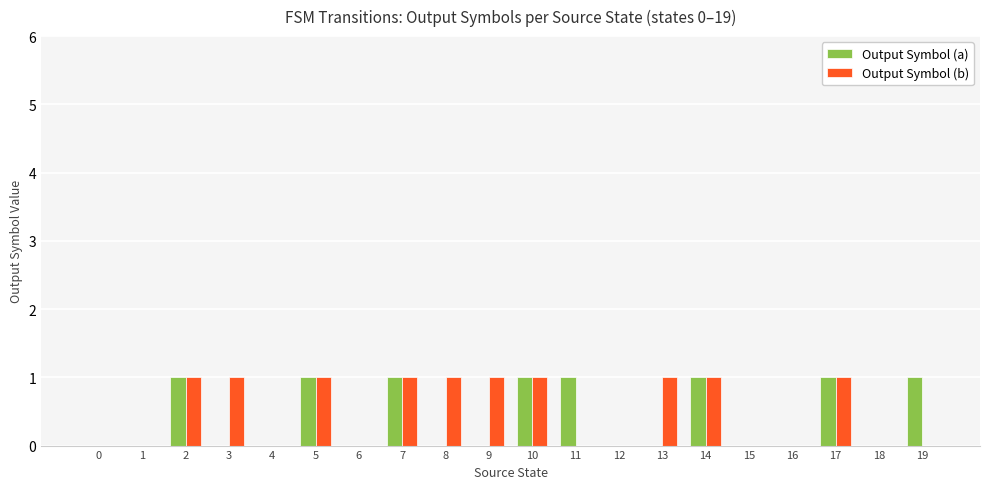

What is the sum of all Output Symbol (a) values?

8